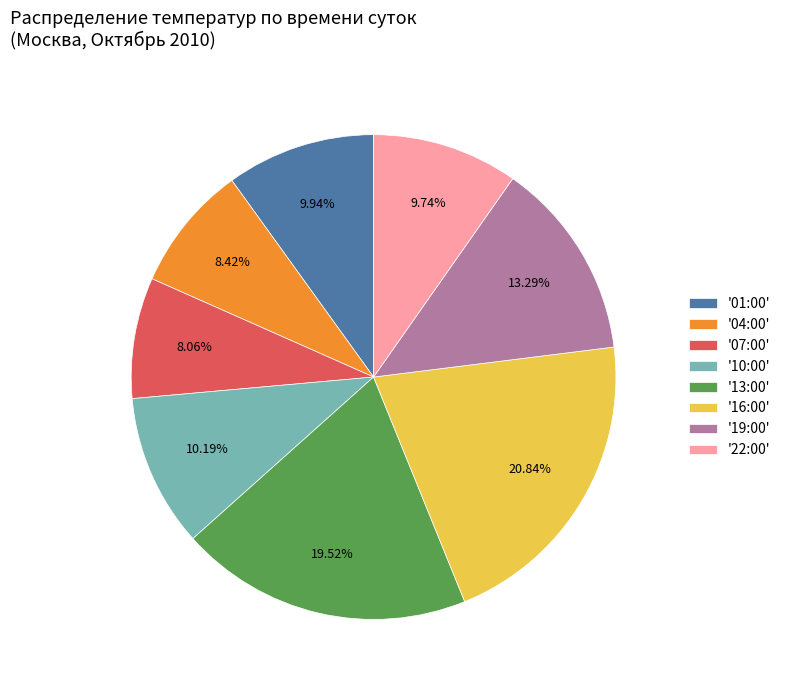

Combined, do '16:00' and '10:00' account for over 50%?

No